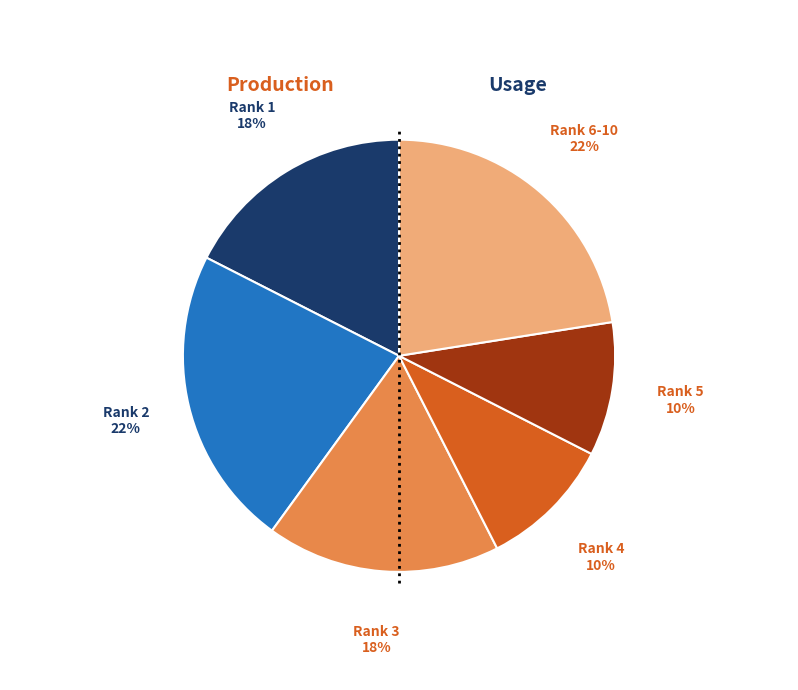

To the nearest percent, what is the average slice percentage?

17%